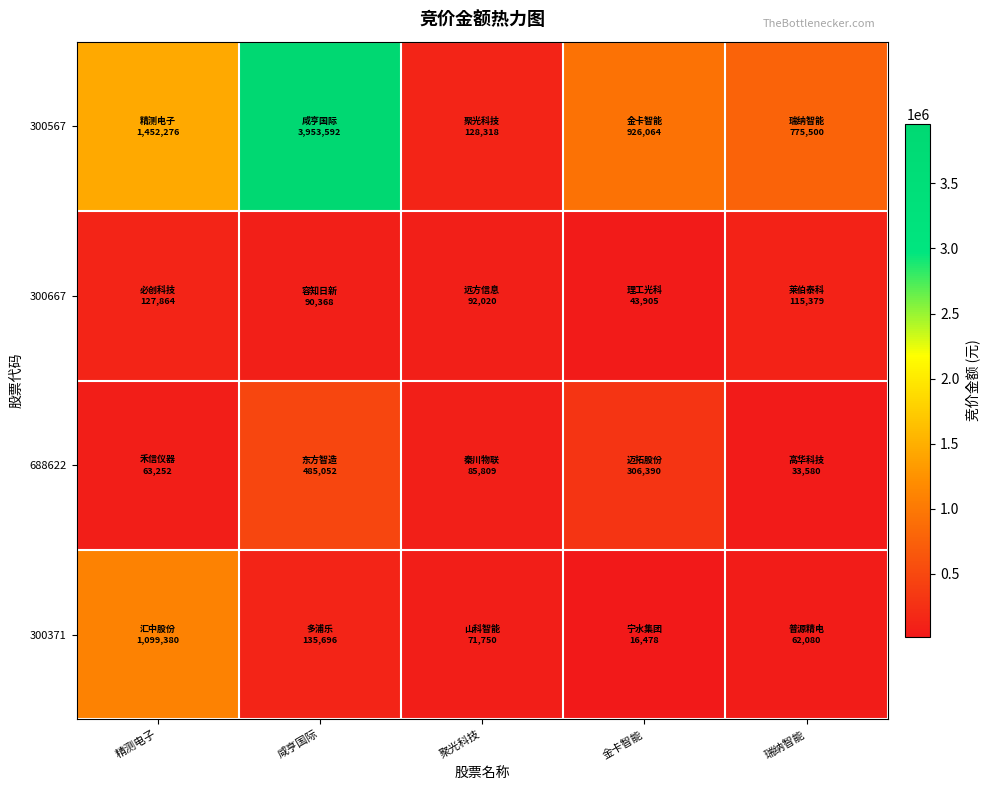

Which series has the largest total across all categories?

300567